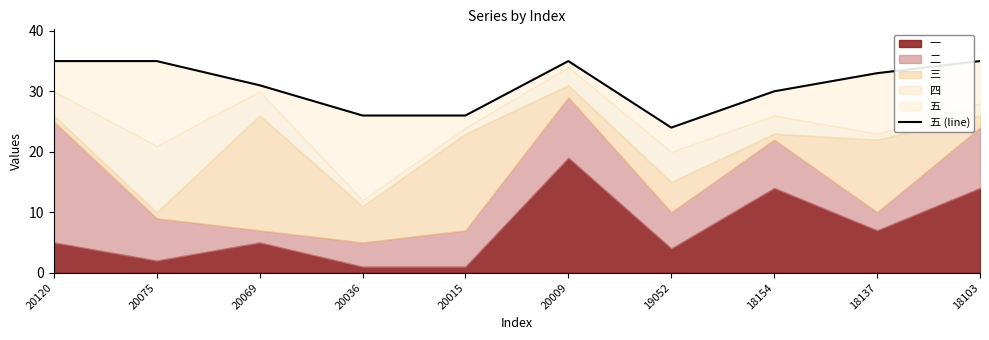

What is the value of the 6th point from the left?

35